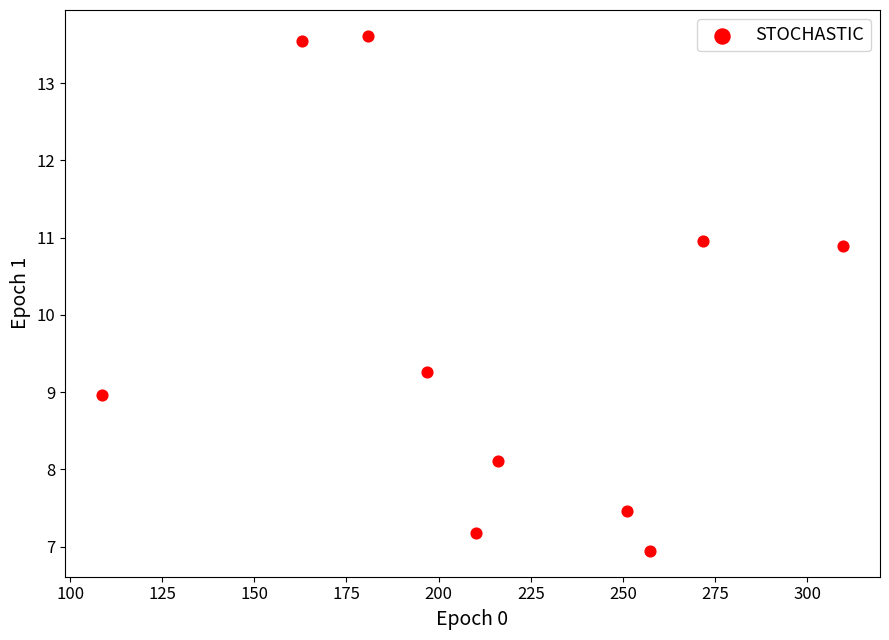

What Y value in the scatter plot is closest to 10?

9.3